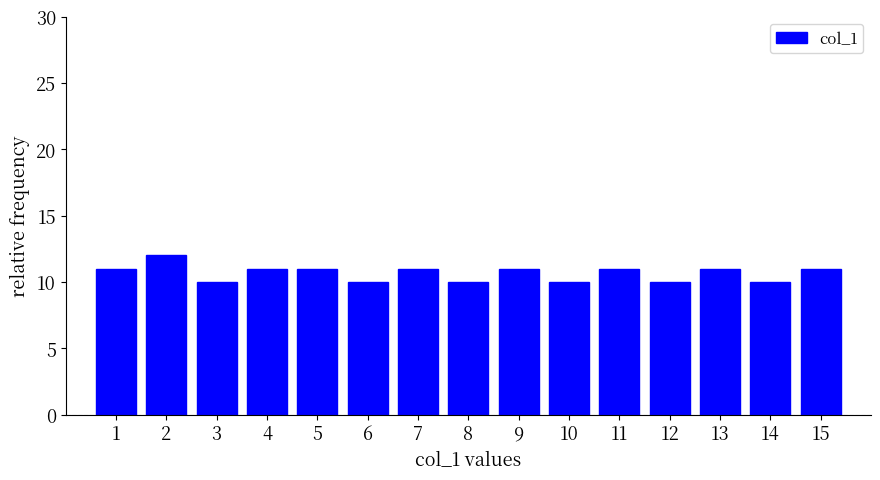

Reading left to right, transcribe all the data shown in this chart.

11	12	10	11	11	10	11	10	11	10	11	10	11	10	11